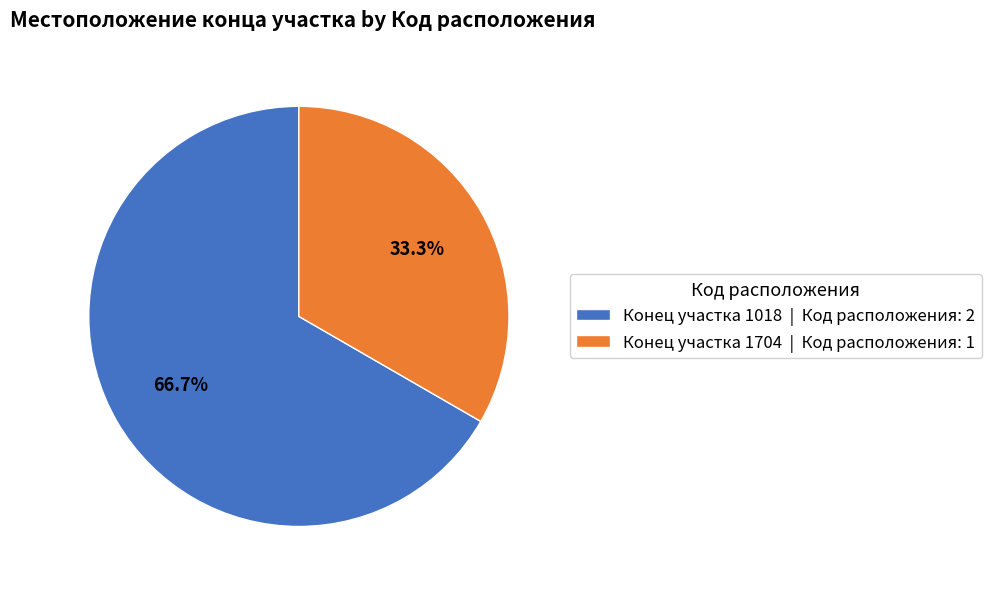

Which slice is the largest?

Конец участка 1018 | Код расположения: 2